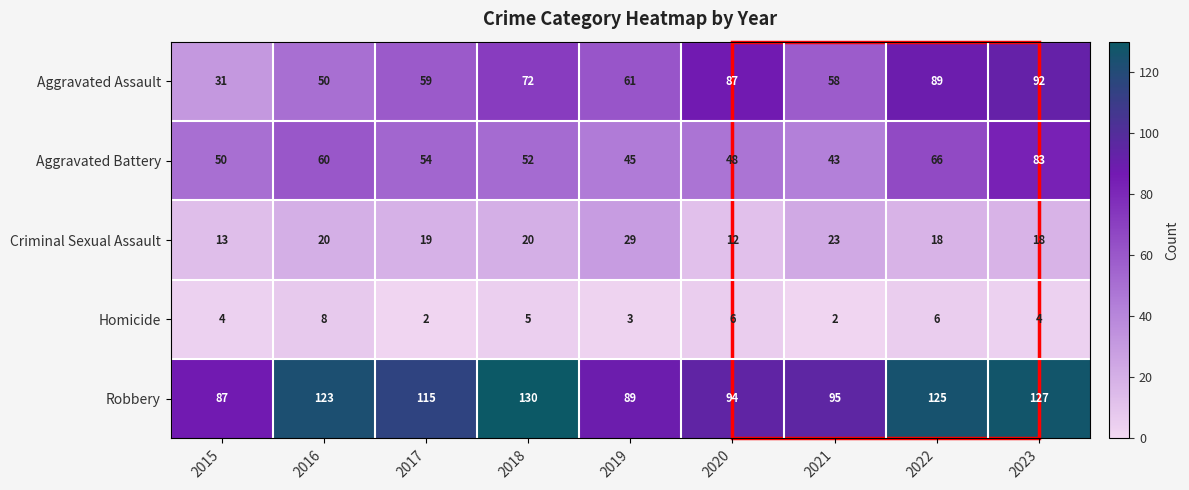

What is the maximum value shown in the chart?

130